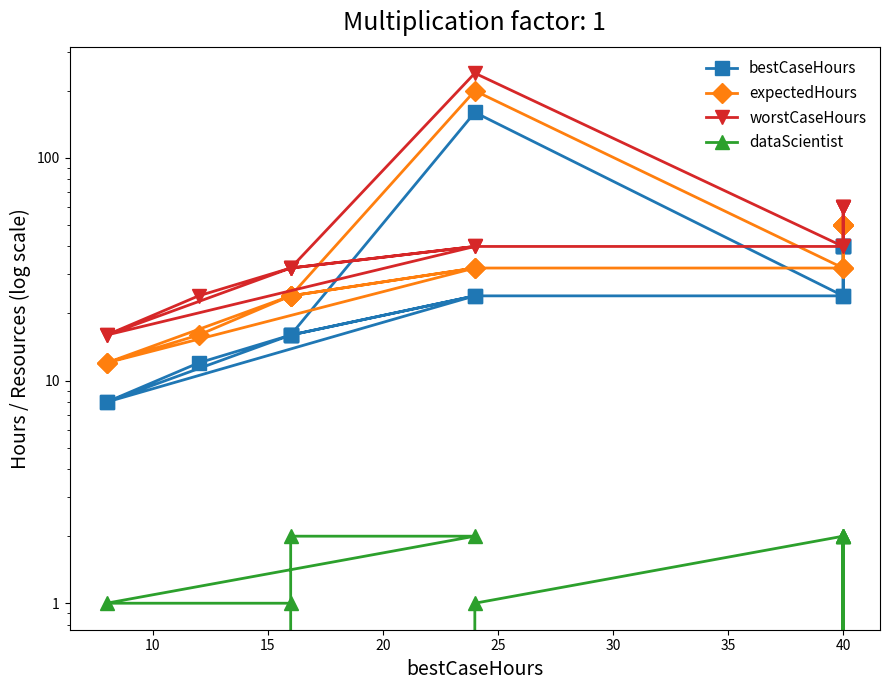

True or false: dataScientist and bestCaseHours cross at least once.

False